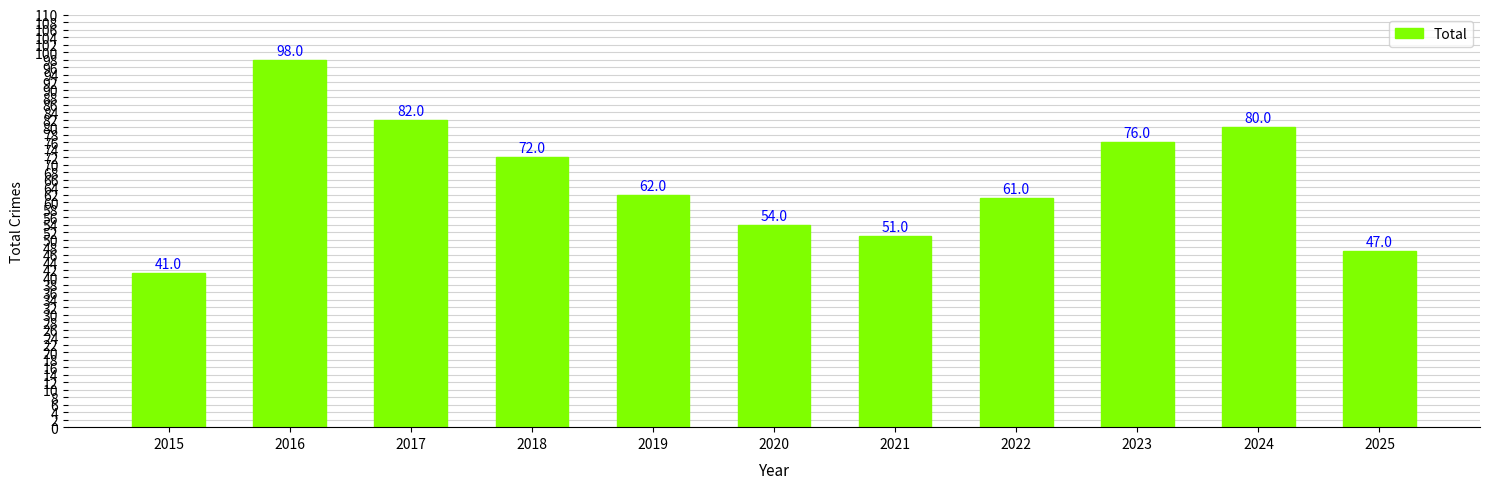

What is the change in value from 2019 to 2022?

-1